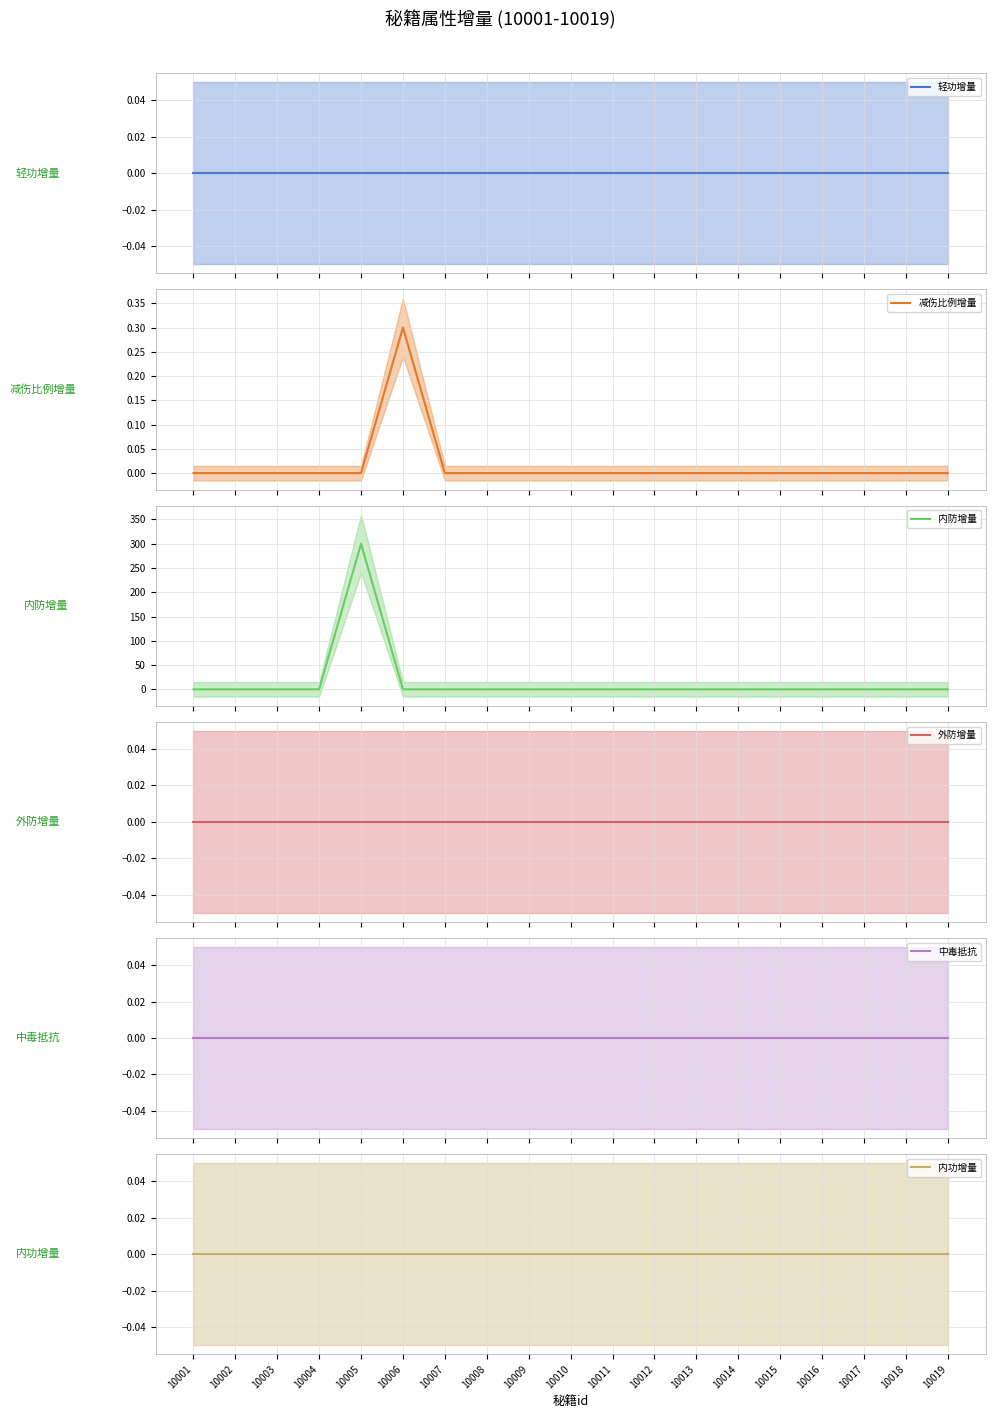

Reading left to right, list all the values displayed in this chart.

轻功增量: 0.0	0.0	0.0	0.0	0.0	0.0	0.0	0.0	0.0	0.0	0.0	0.0	0.0	0.0	0.0	0.0	0.0	0.0	0.0
减伤比例增量: 0.0	0.0	0.0	0.0	0.0	0.3	0.0	0.0	0.0	0.0	0.0	0.0	0.0	0.0	0.0	0.0	0.0	0.0	0.0
内防增量: 0.0	0.0	0.0	0.0	300.0	0.0	0.0	0.0	0.0	0.0	0.0	0.0	0.0	0.0	0.0	0.0	0.0	0.0	0.0
外防增量: 0.0	0.0	0.0	0.0	0.0	0.0	0.0	0.0	0.0	0.0	0.0	0.0	0.0	0.0	0.0	0.0	0.0	0.0	0.0
中毒抵抗: 0.0	0.0	0.0	0.0	0.0	0.0	0.0	0.0	0.0	0.0	0.0	0.0	0.0	0.0	0.0	0.0	0.0	0.0	0.0
内功增量: 0.0	0.0	0.0	0.0	0.0	0.0	0.0	0.0	0.0	0.0	0.0	0.0	0.0	0.0	0.0	0.0	0.0	0.0	0.0